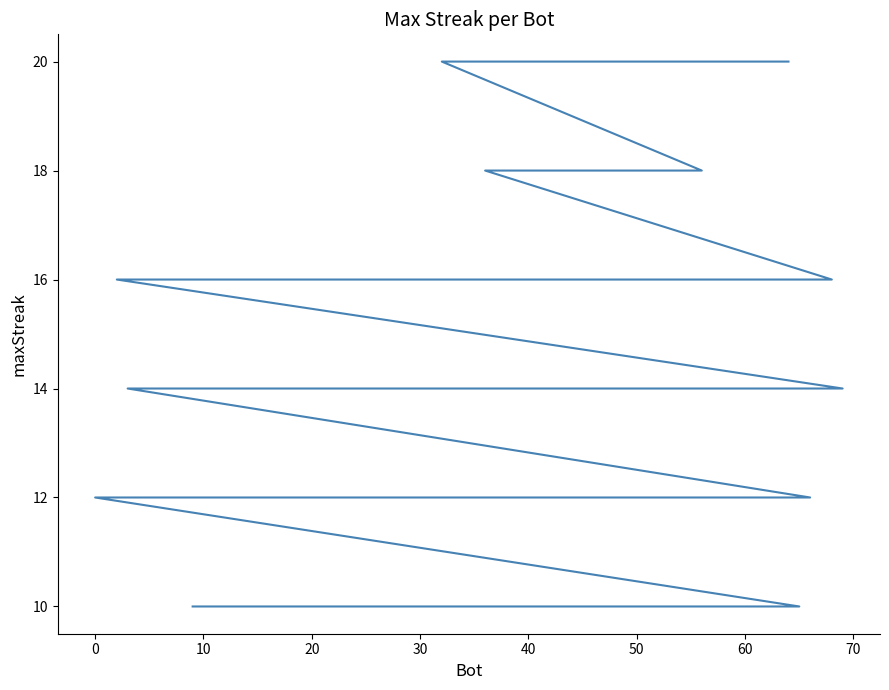

What is the minimum value shown in the chart?

10